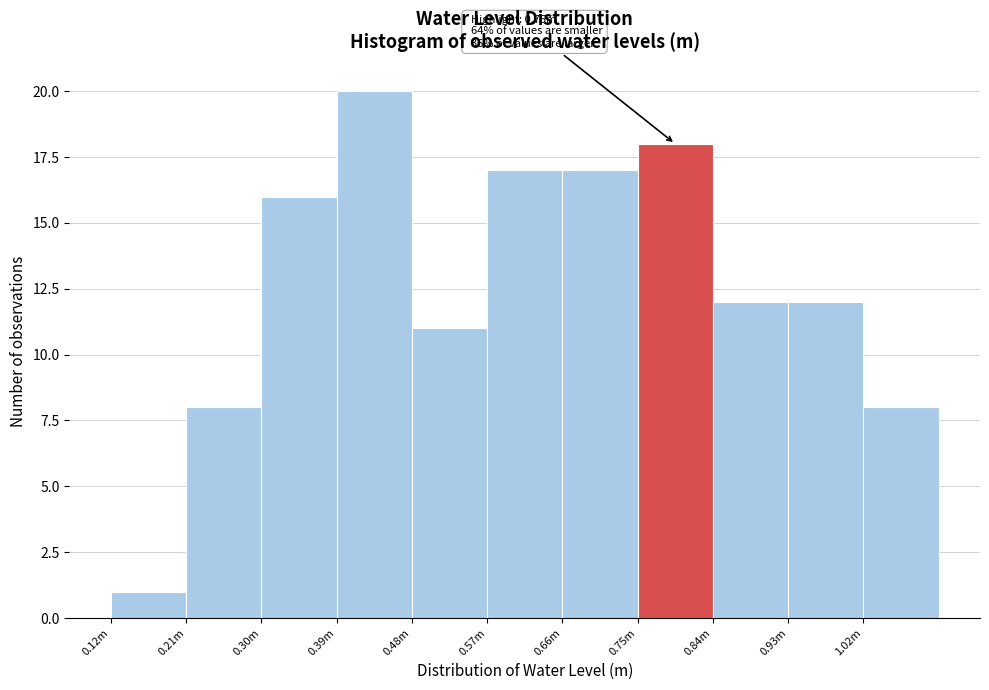

Reading left to right, what are all the values shown in this chart?

1	8	16	20	11	17	17	18	12	12	8